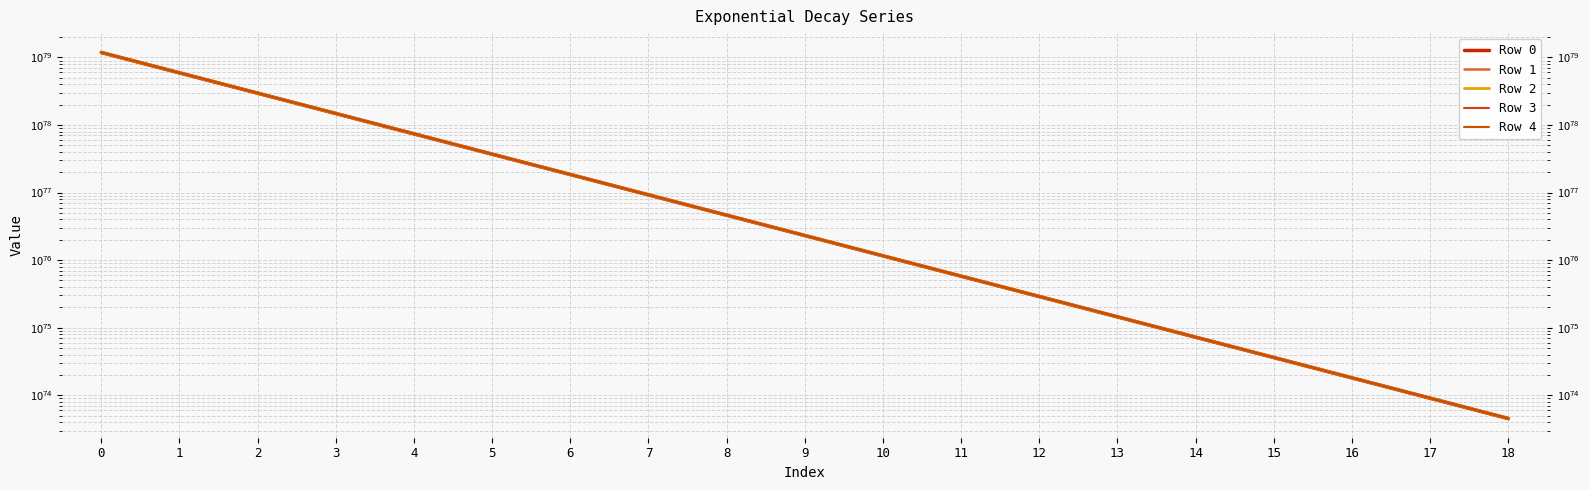

The value of Row 1 at 13 is 2024876087507934419176297985594297392338450238707750349078570395453601349632. True or false?

False